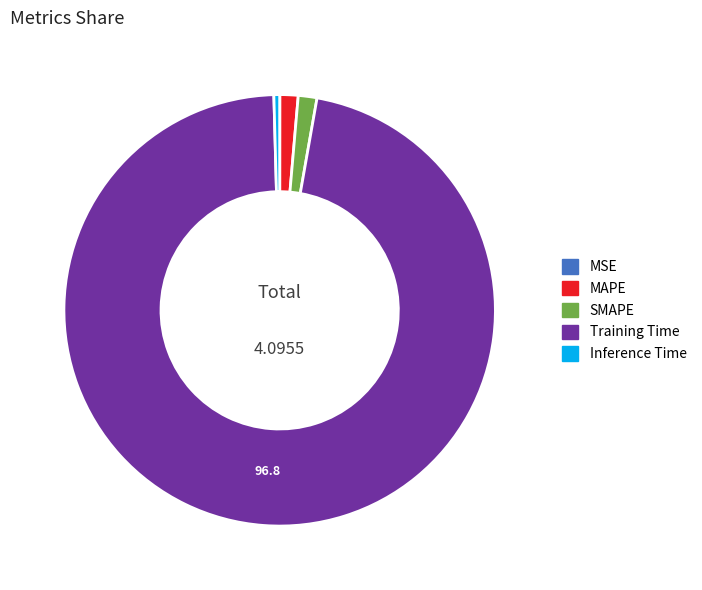

Which has a higher value, MAPE or Inference Time?

MAPE